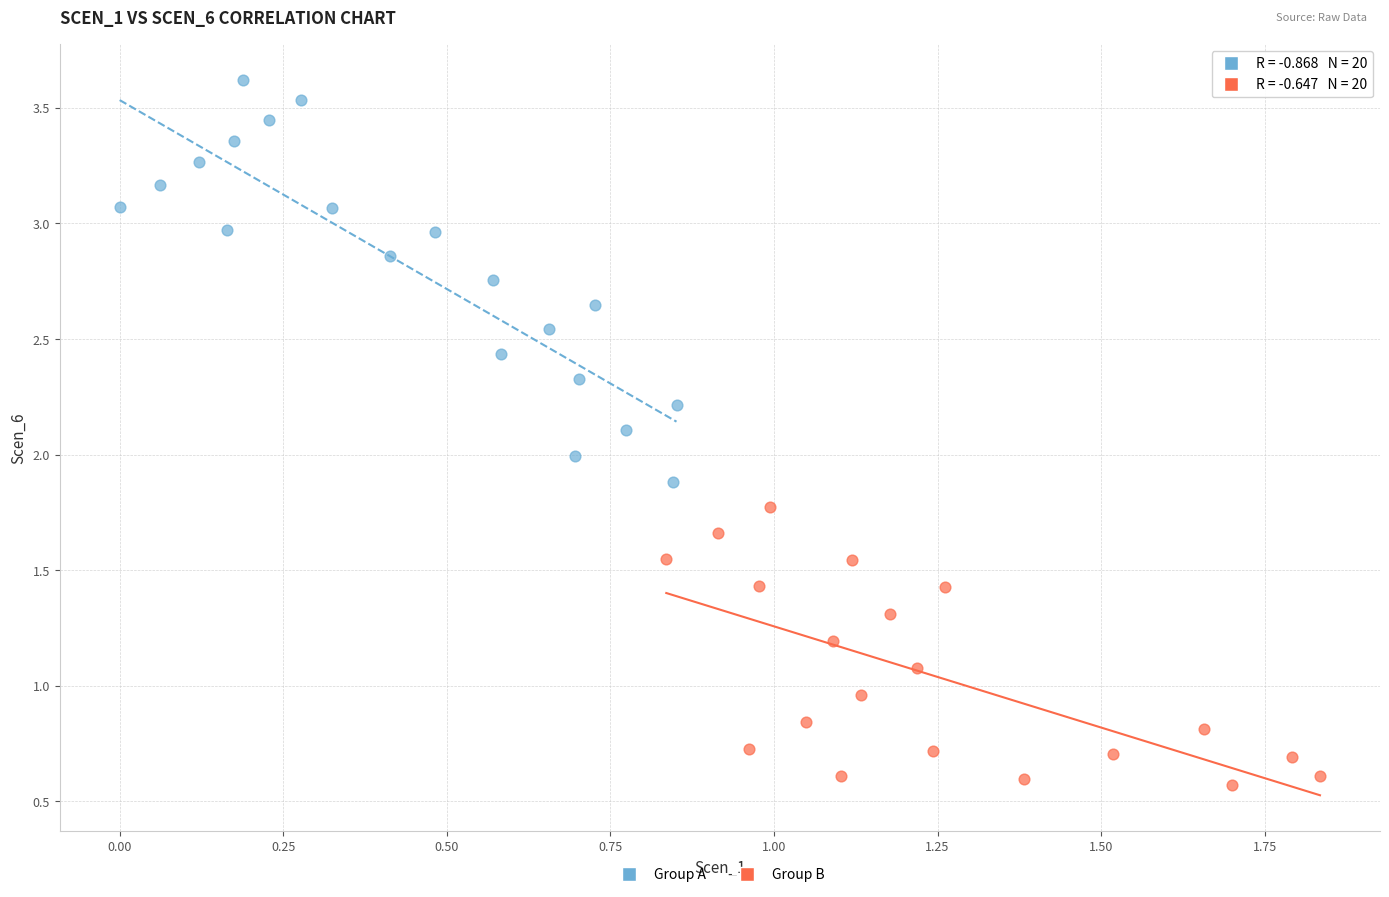

Which series has the widest spread of Y values?

Group A